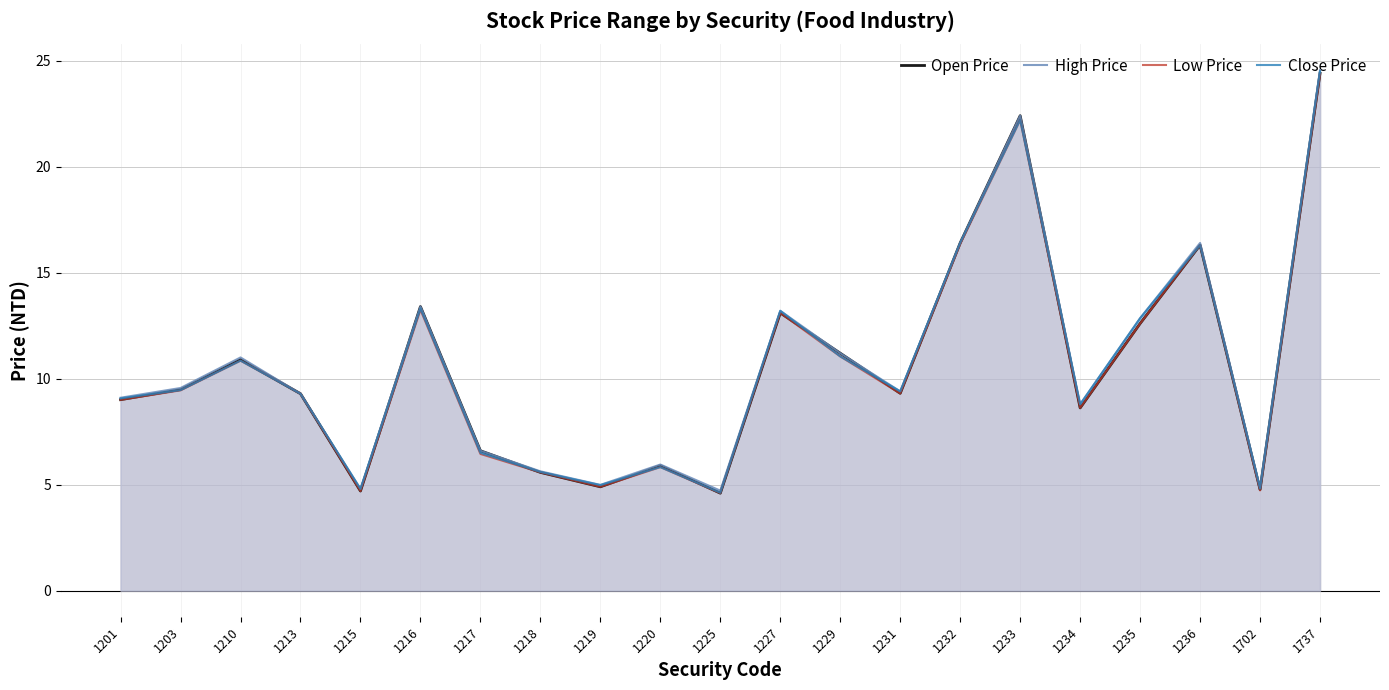

Which series has the largest total across all categories?

High Price